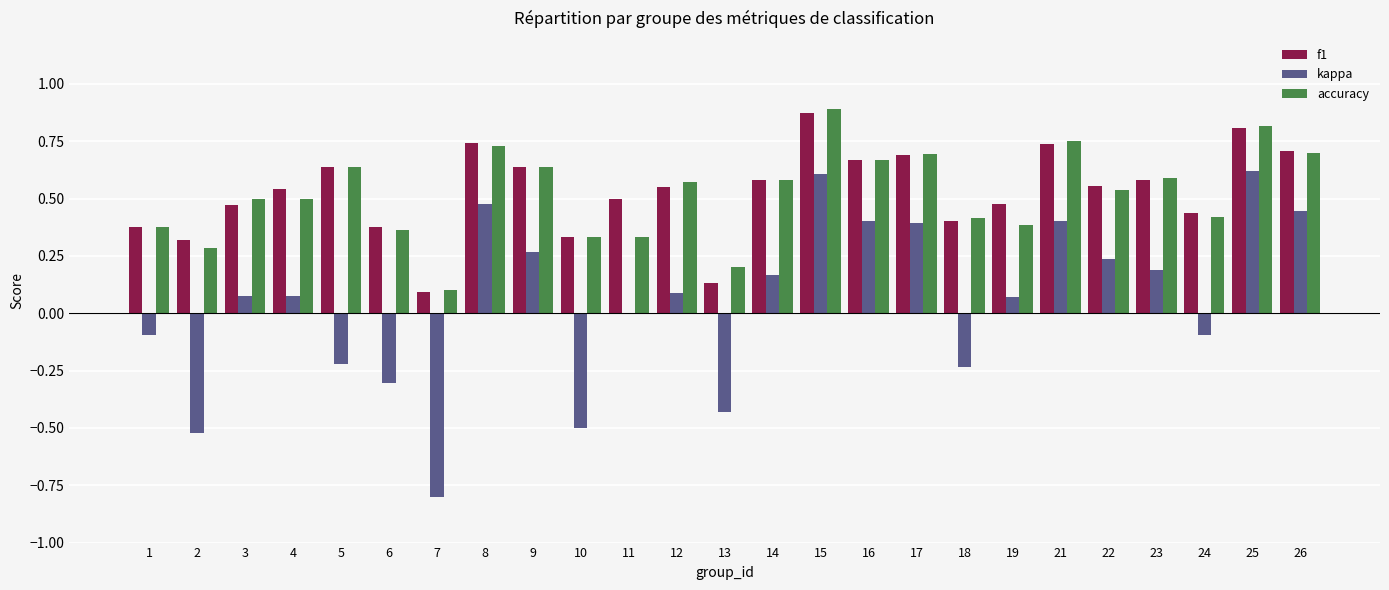

The accuracy series shows 0.9 at 15. True or false?

True